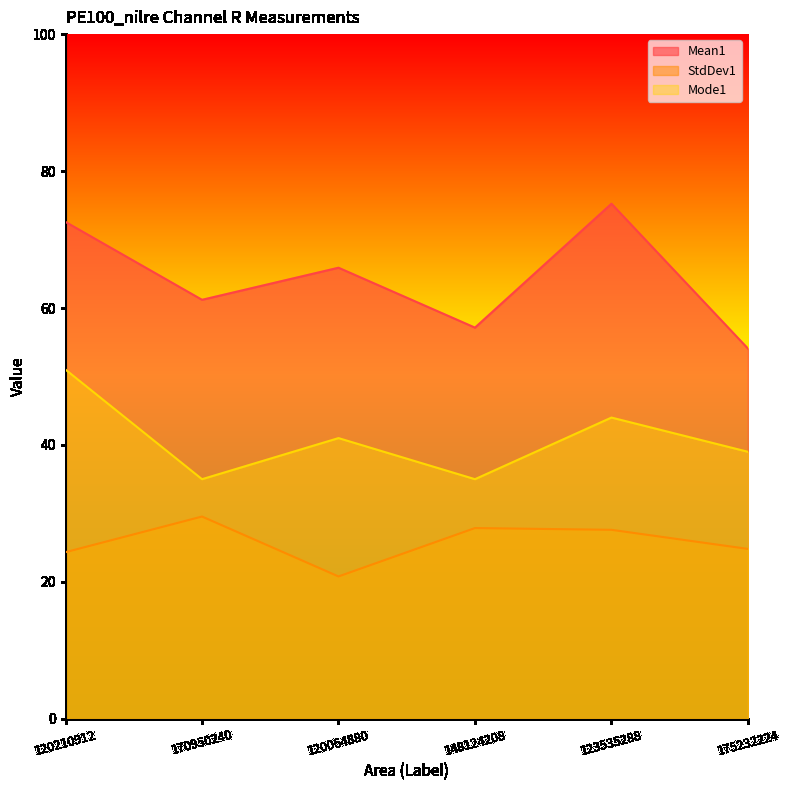

What is the label of the 1st point from the left?

120210912